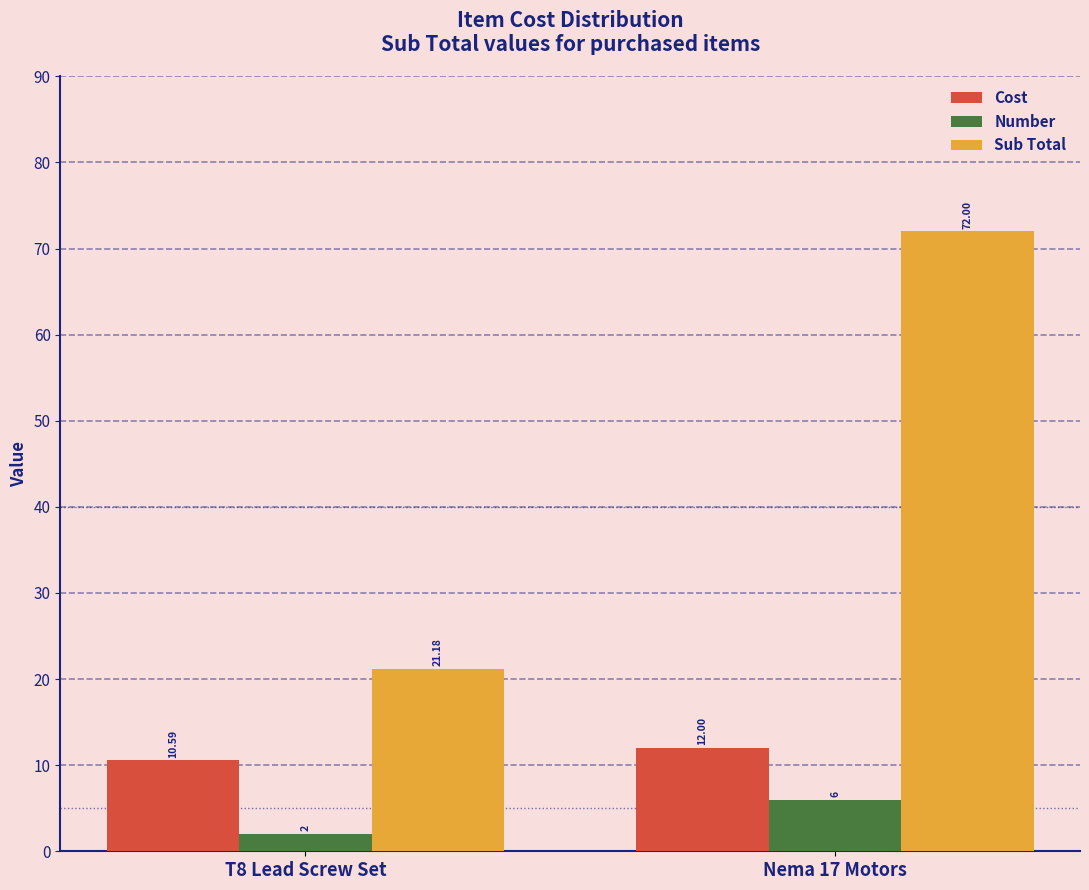

Is the value of Number at T8 Lead Screw Set greater than the value of Cost at T8 Lead Screw Set?

No